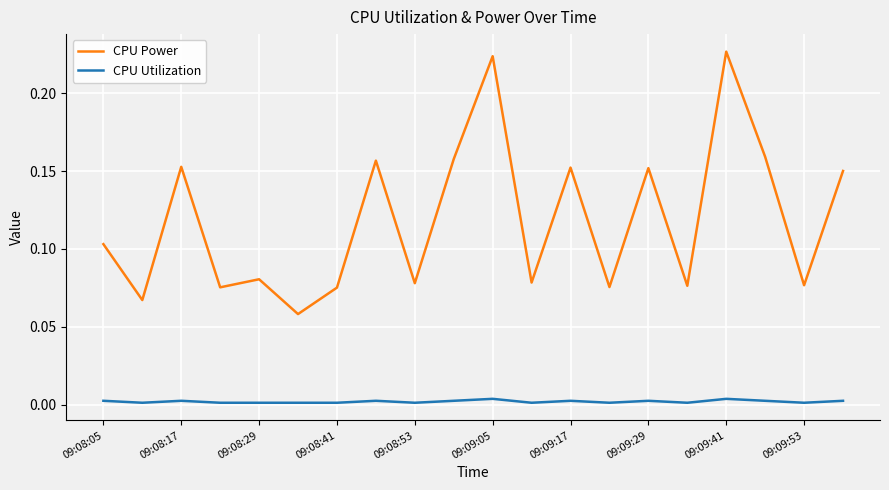

True or false: CPU Utilization and CPU Power intersect in this chart.

False